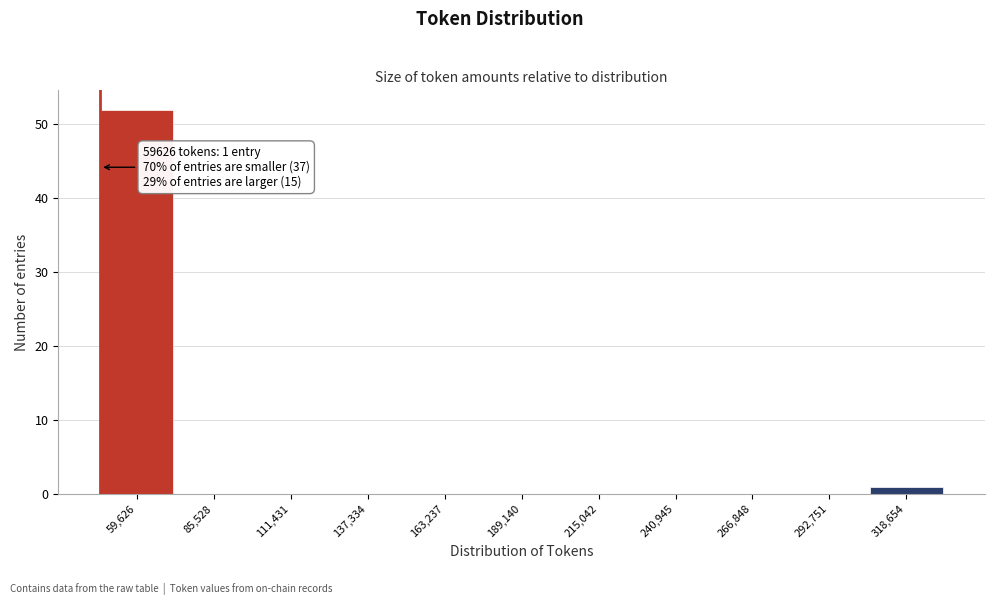

Reading left to right, what are all the values shown in this chart?

59,626=52	85,528=0	111,431=0	137,334=0	163,237=0	189,140=0	215,042=0	240,945=0	266,848=0	292,751=0	318,654=1